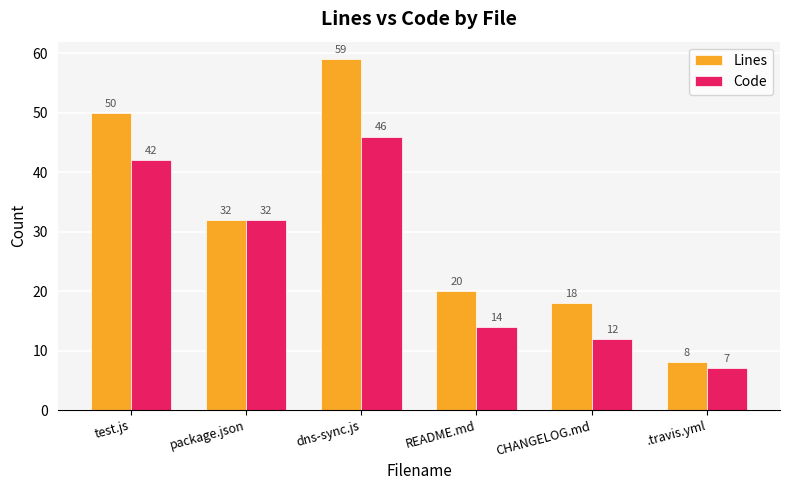

How many groups of bars are there?

6